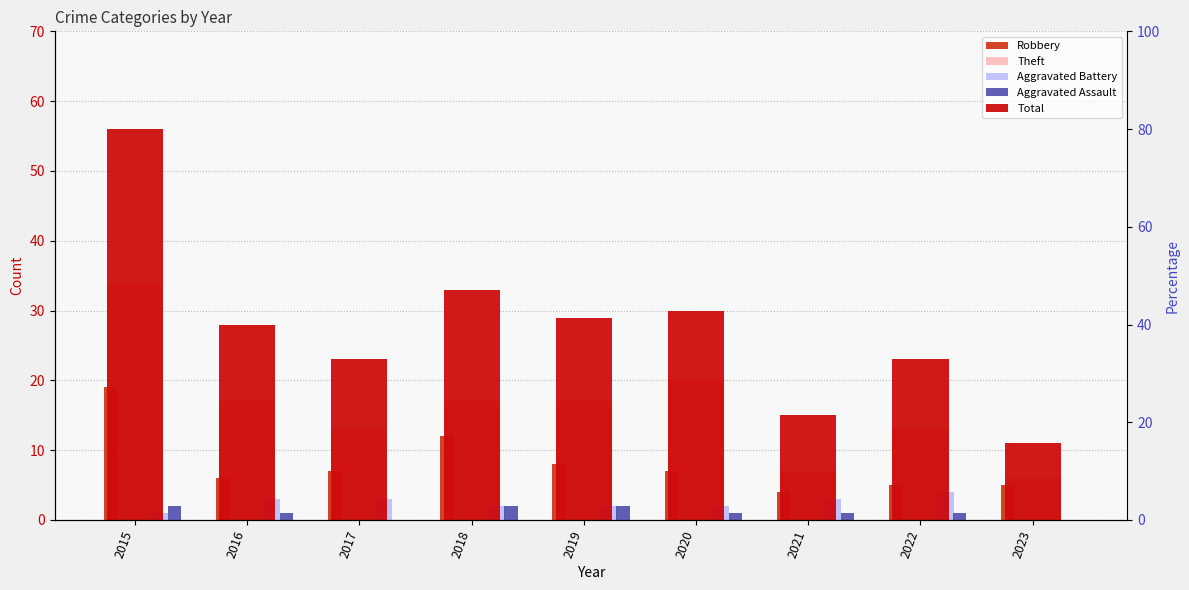

What is the value of the Aggravated Battery bar at the 7th from the left?

3